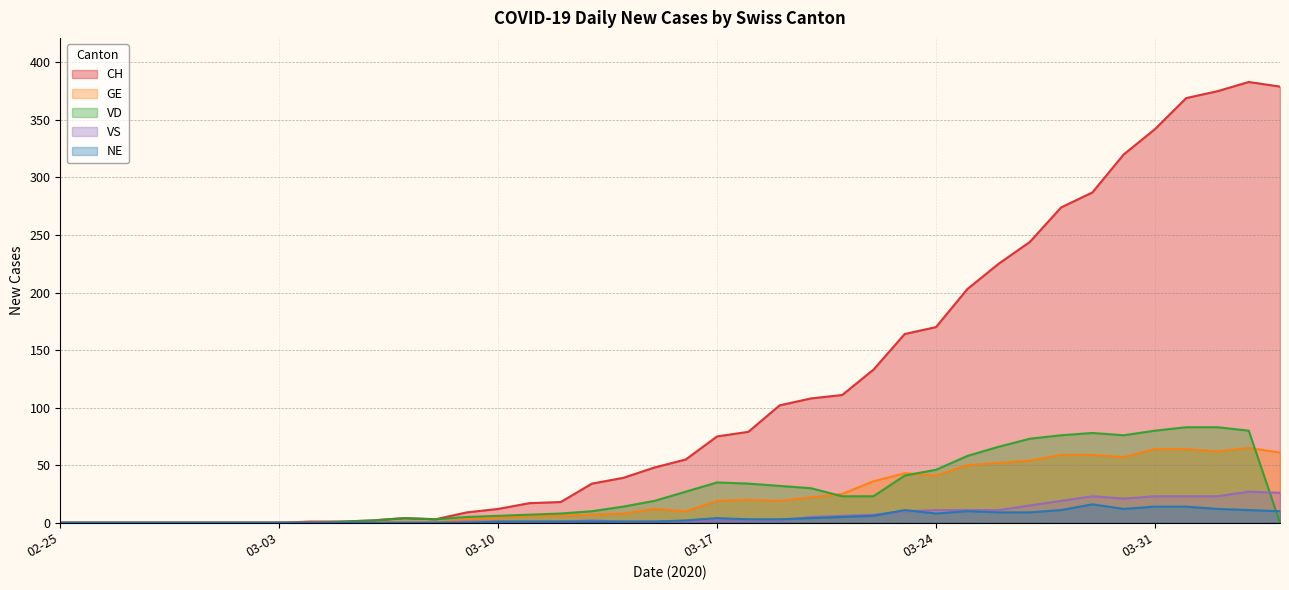

Is it true that NE equals 0 at 02-25?

True